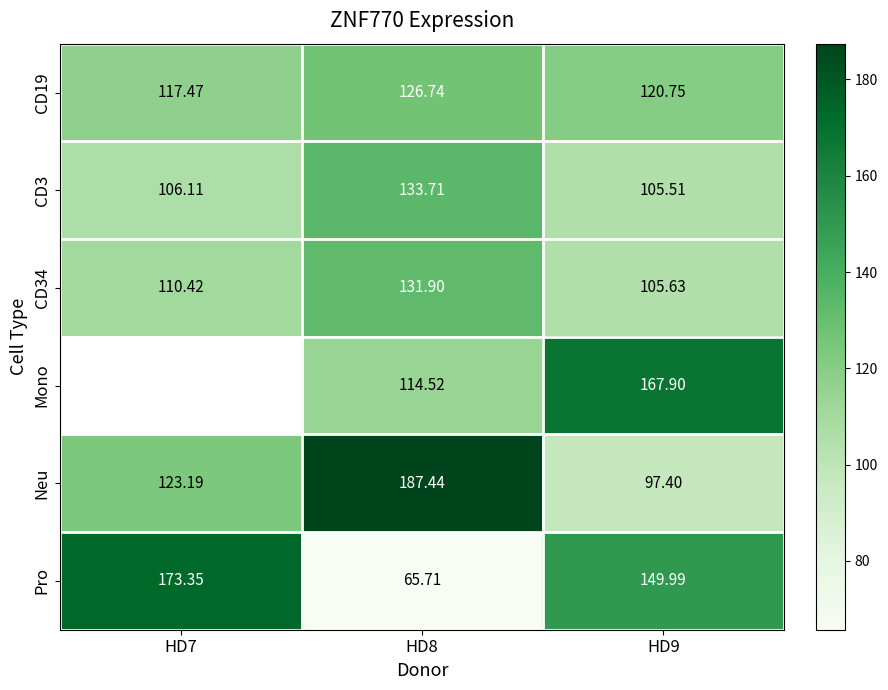

Rank the series at HD8 from highest to lowest value.

Neu, CD3, CD34, CD19, Mono, Pro